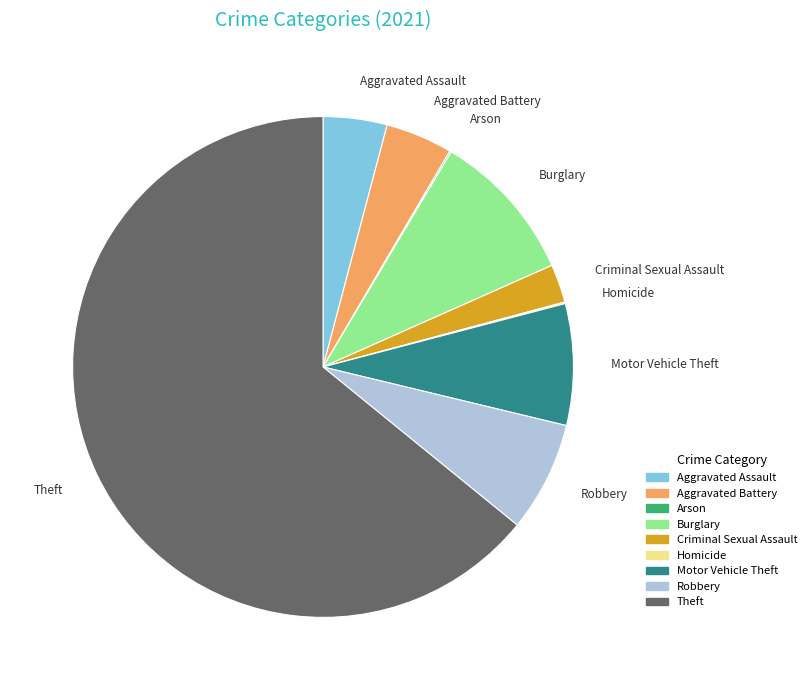

Which slice is the largest?

Theft